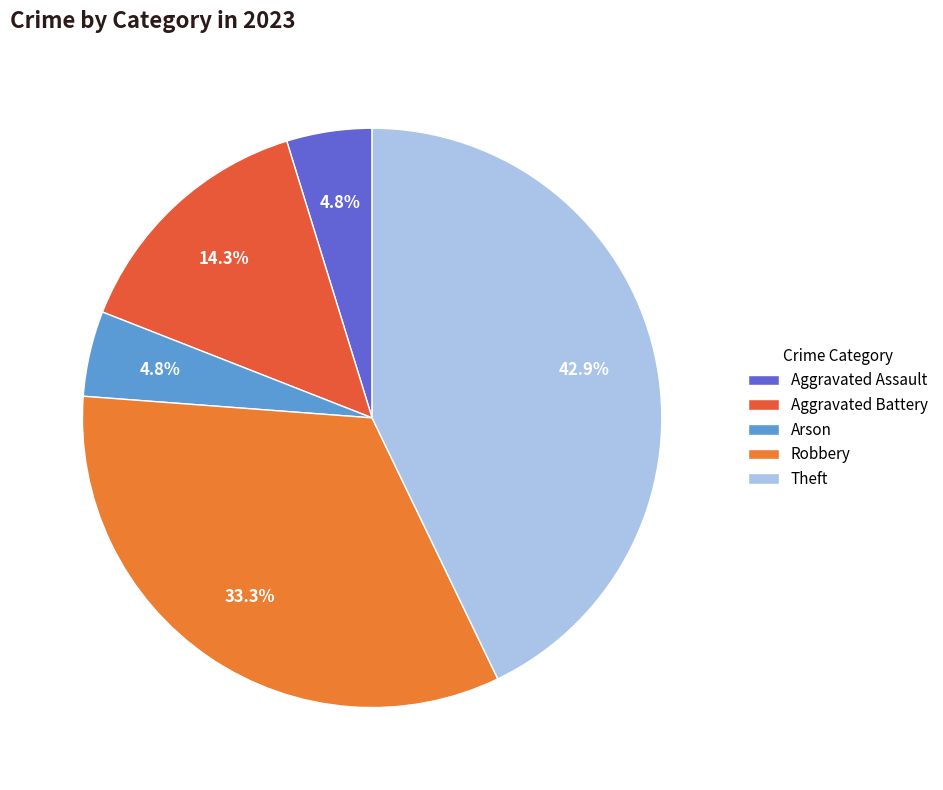

Count the number of slices in the pie.

5